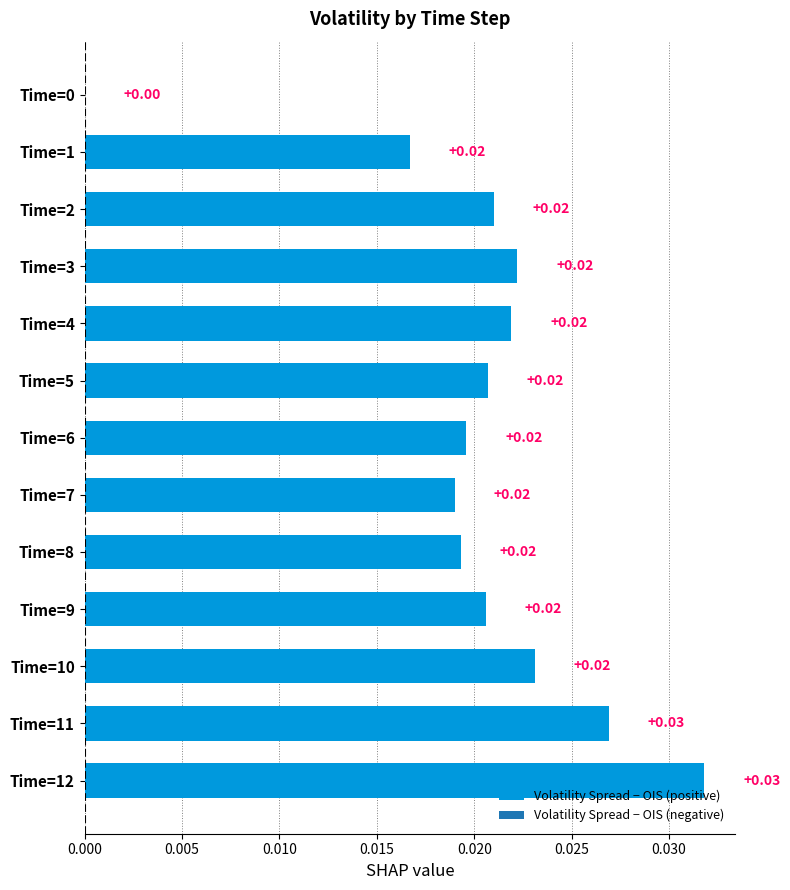

Count the number of categories in the chart.

13